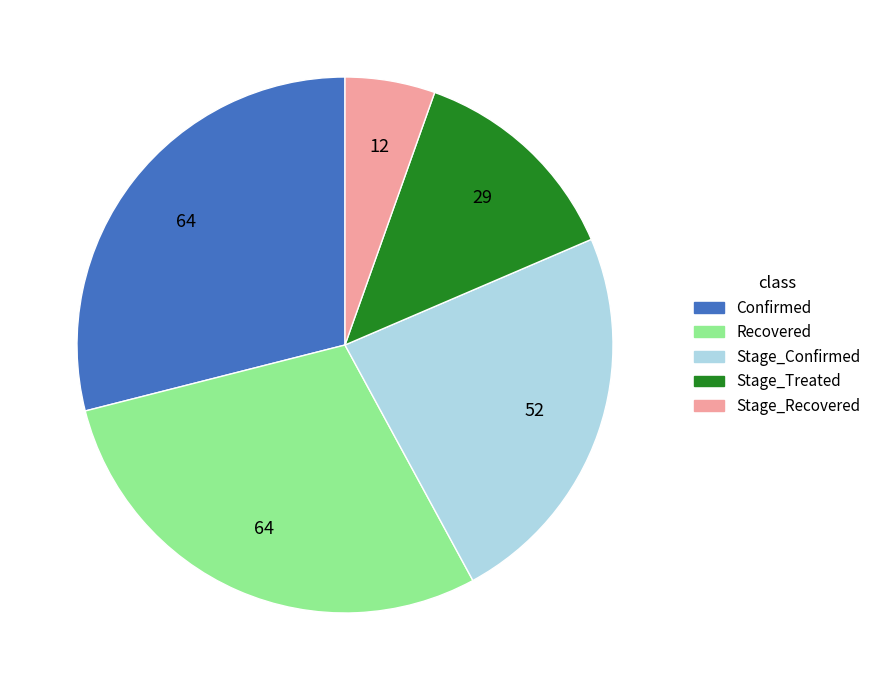

Is there a majority slice in this chart?

No